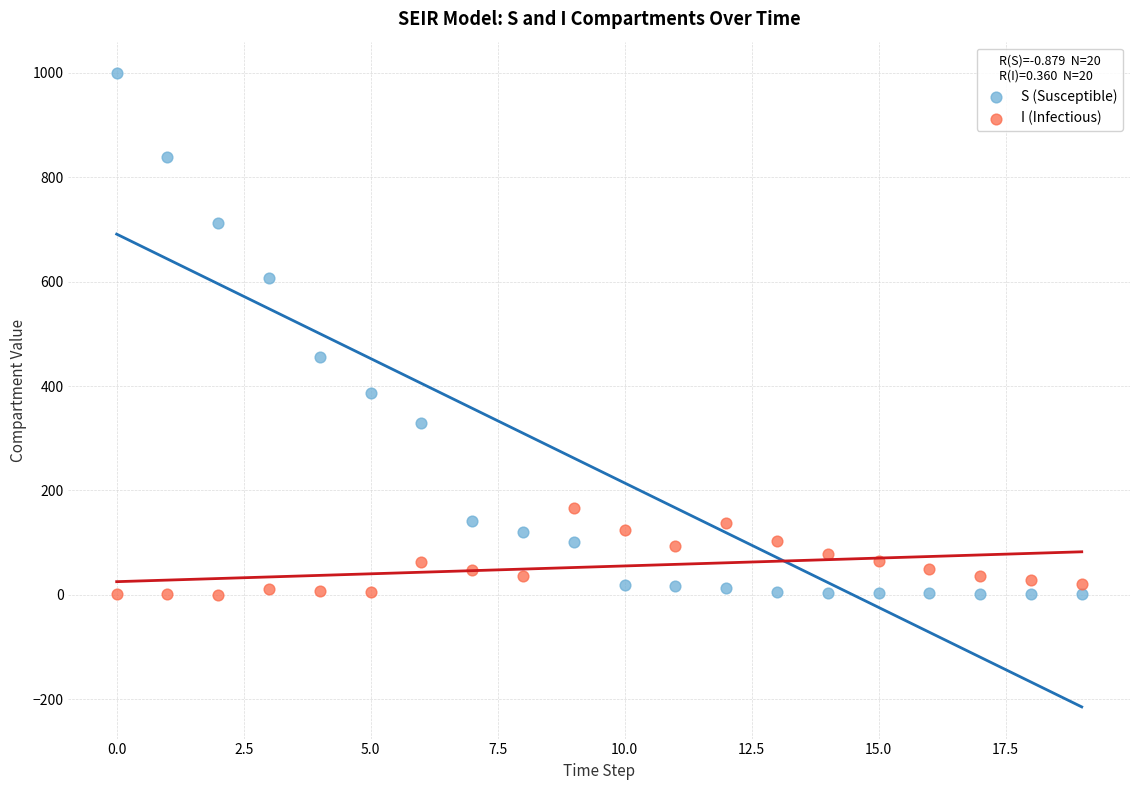

Across all series, what Y value is closest to 499?

455.7